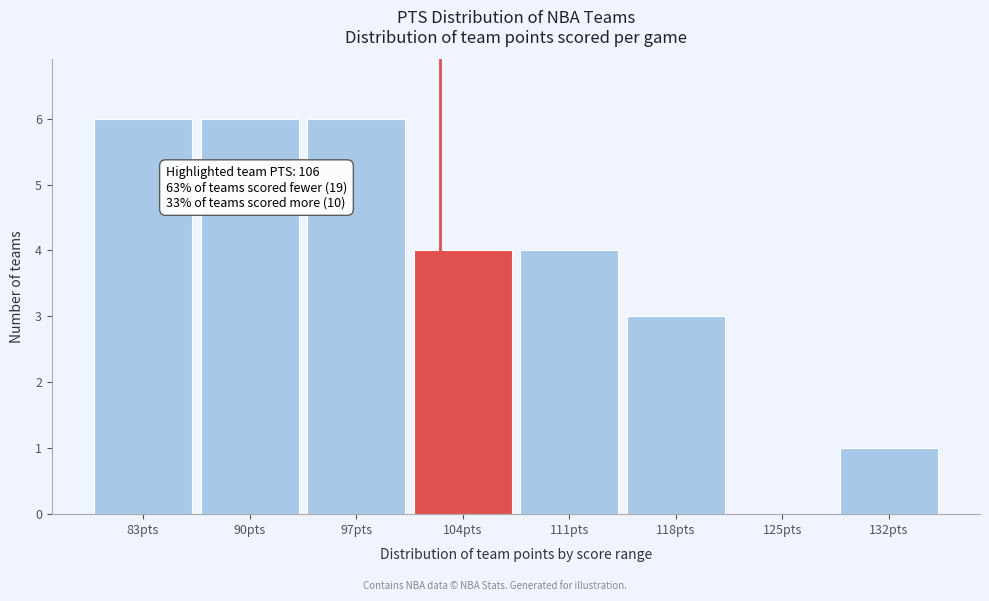

Reading right to left, transcribe all the data shown in this chart.

132pts=1	125pts=0	118pts=3	111pts=4	104pts=4	97pts=6	90pts=6	83pts=6